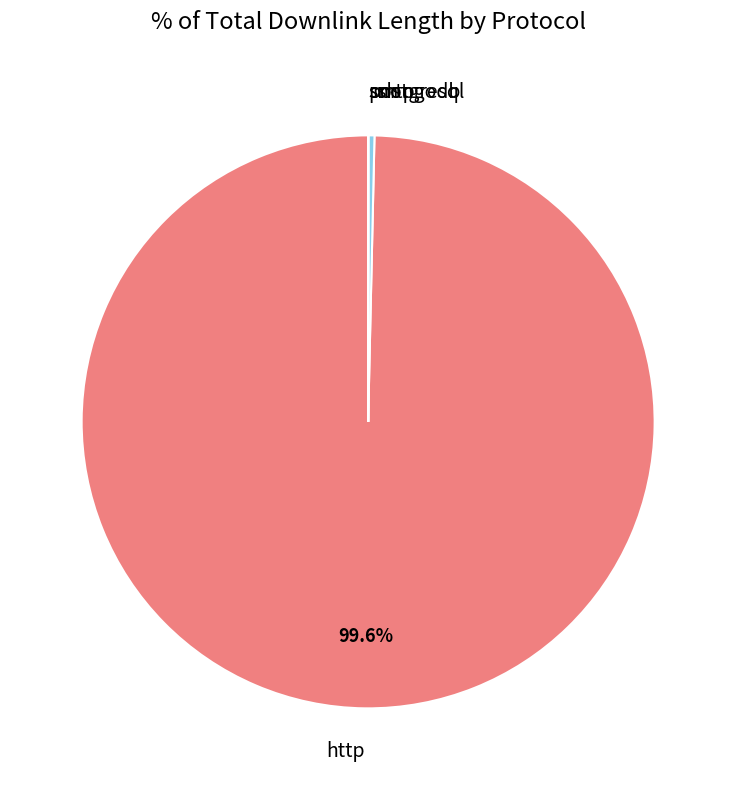

Is there a majority slice in this chart?

Yes